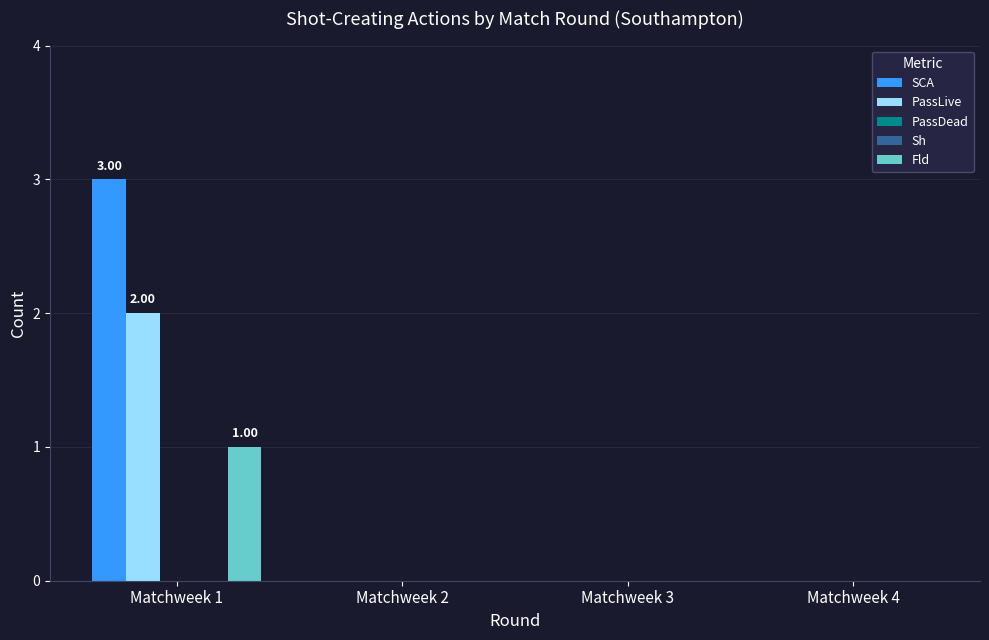

Which has a higher value, Matchweek 3 or Matchweek 4?

Matchweek 3